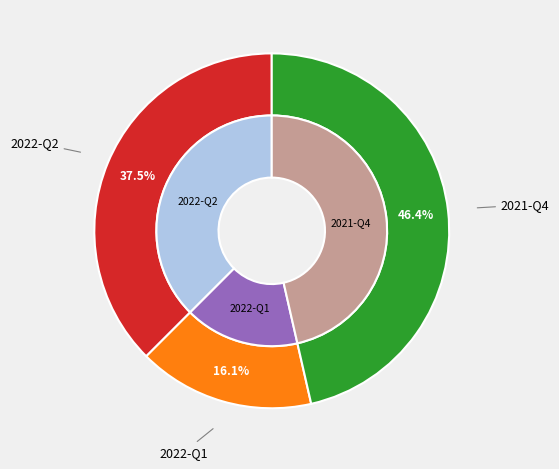

Is the sum of 2022-Q1 and 2021-Q4 greater than half?

Yes